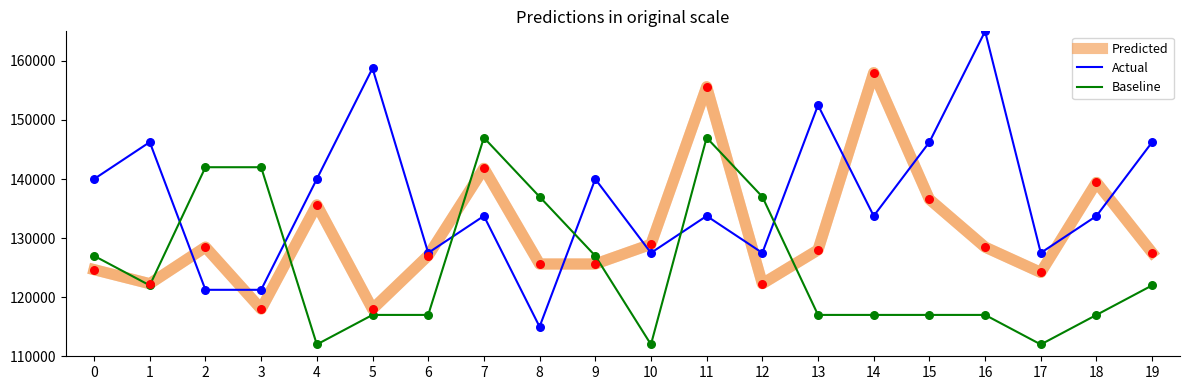

What are all the series names shown in the legend?

Predicted, Actual, Baseline